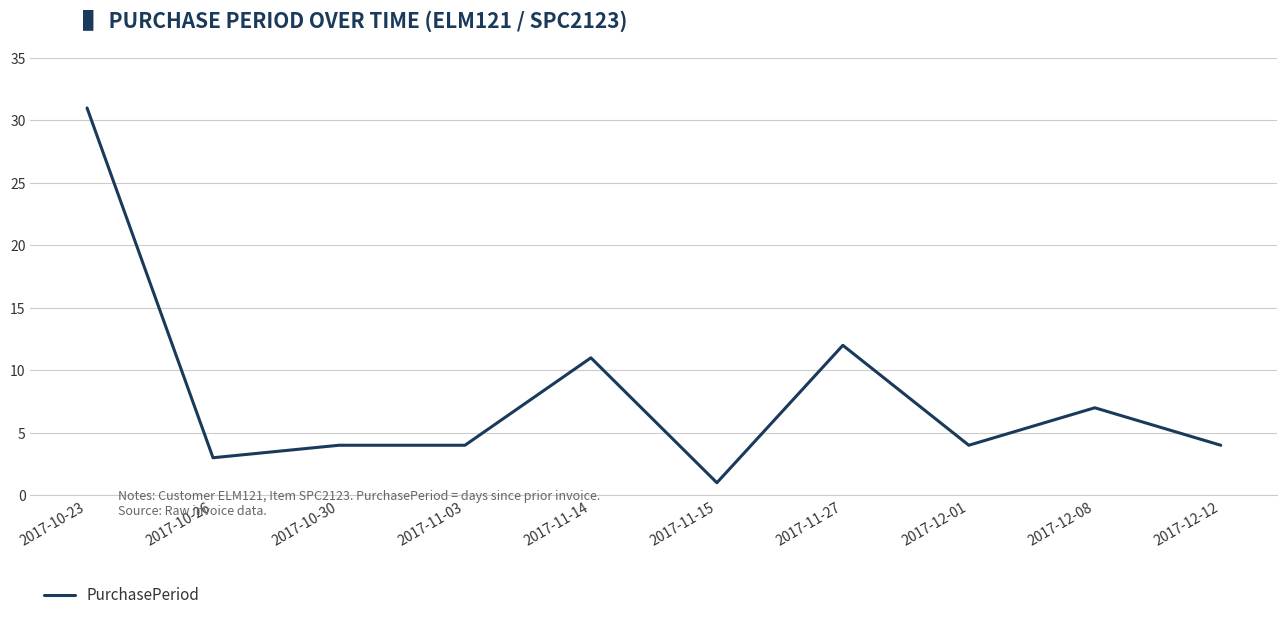

What is the change in value from 2017-11-15 to 2017-12-12?

+3